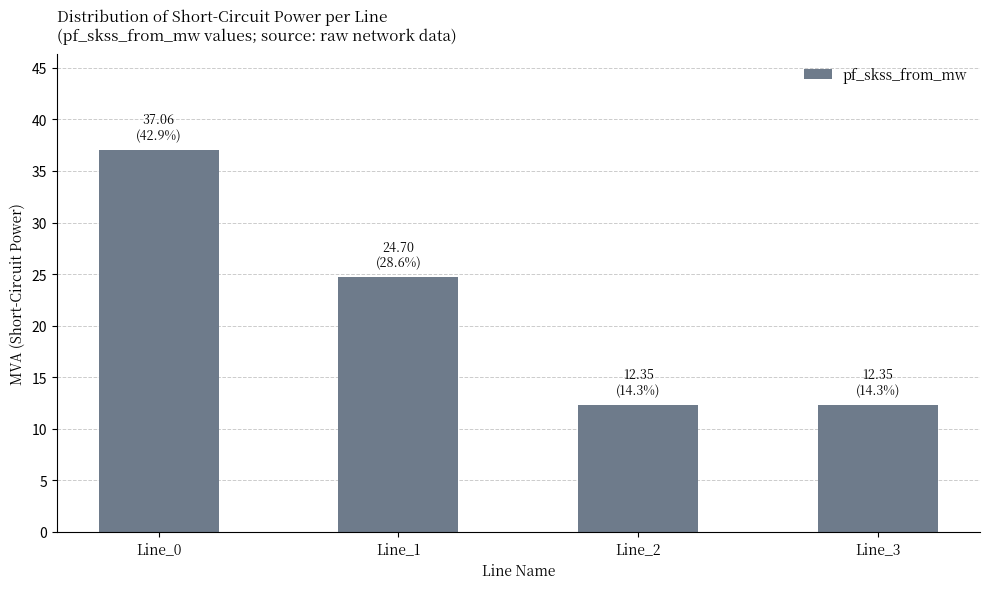

What is the greatest value displayed?

37.1